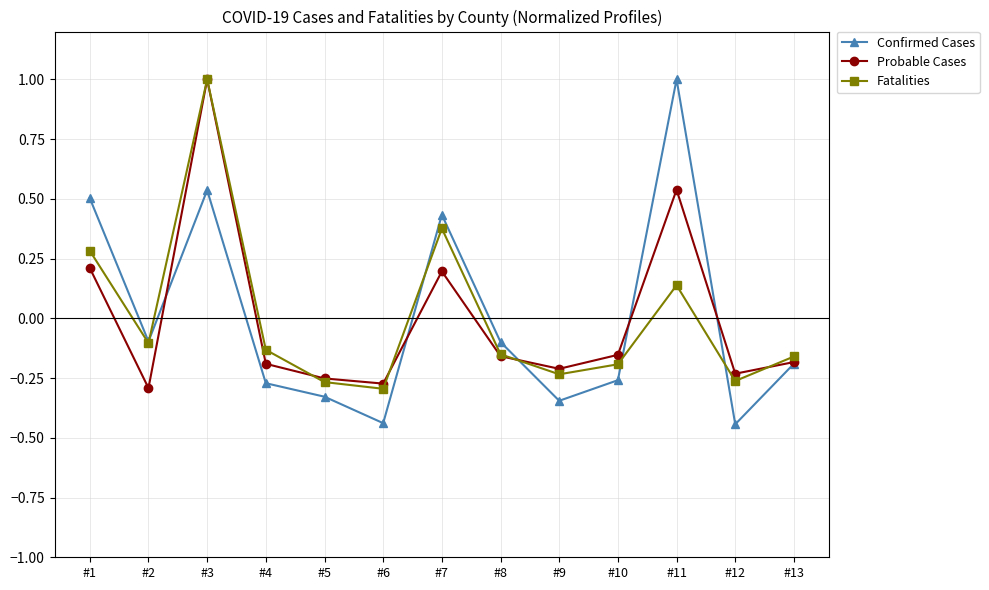

Which series ends up on top after the final intersection of Probable Cases and Fatalities?

Fatalities